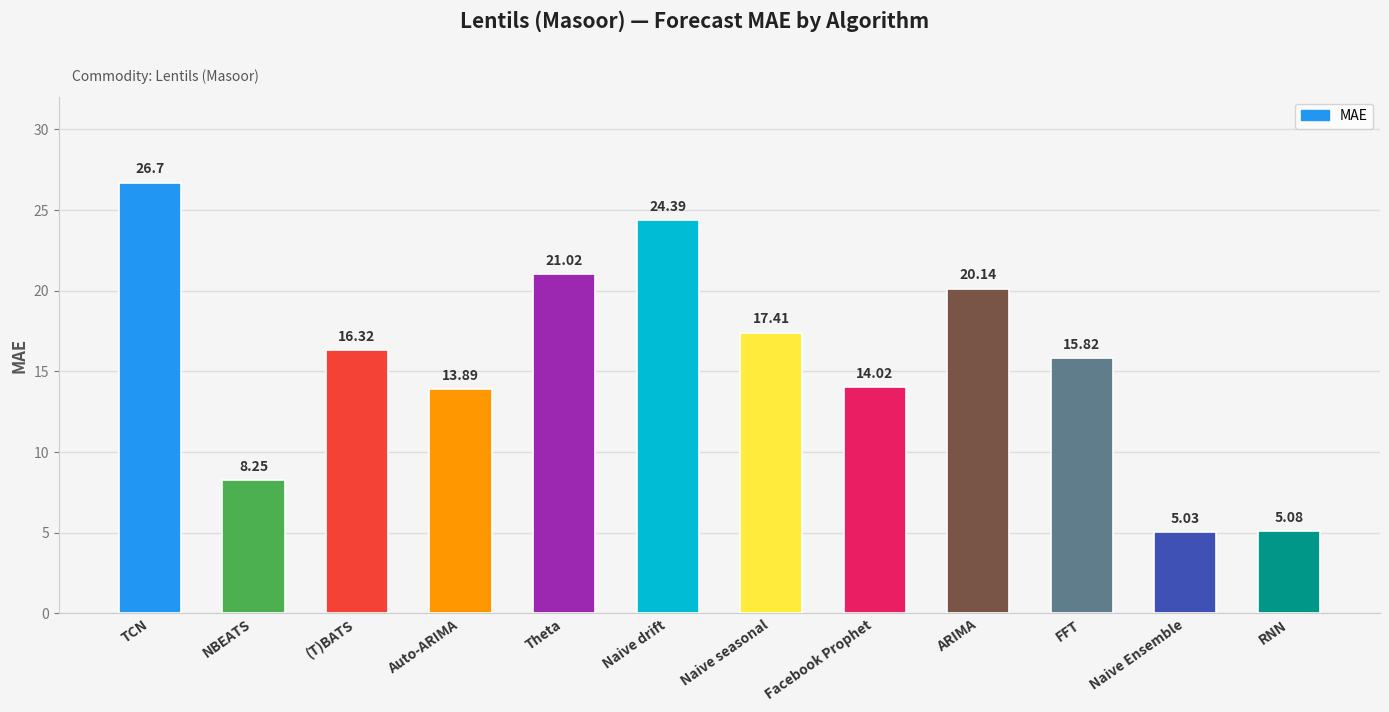

Rank the categories by value from highest to lowest.

TCN, Naive drift, Theta, ARIMA, Naive seasonal, (T)BATS, FFT, Facebook Prophet, Auto-ARIMA, NBEATS, RNN, Naive Ensemble